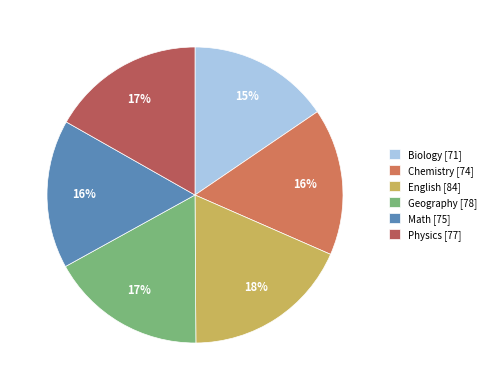

To the nearest percent, what is the average slice percentage?

17%